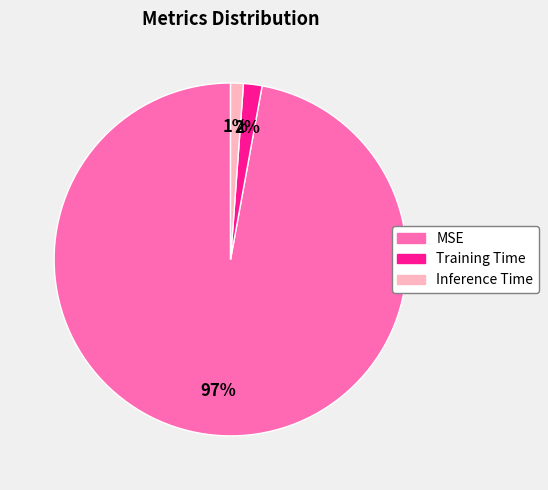

To the nearest percent, what portion does Inference Time represent?

1%